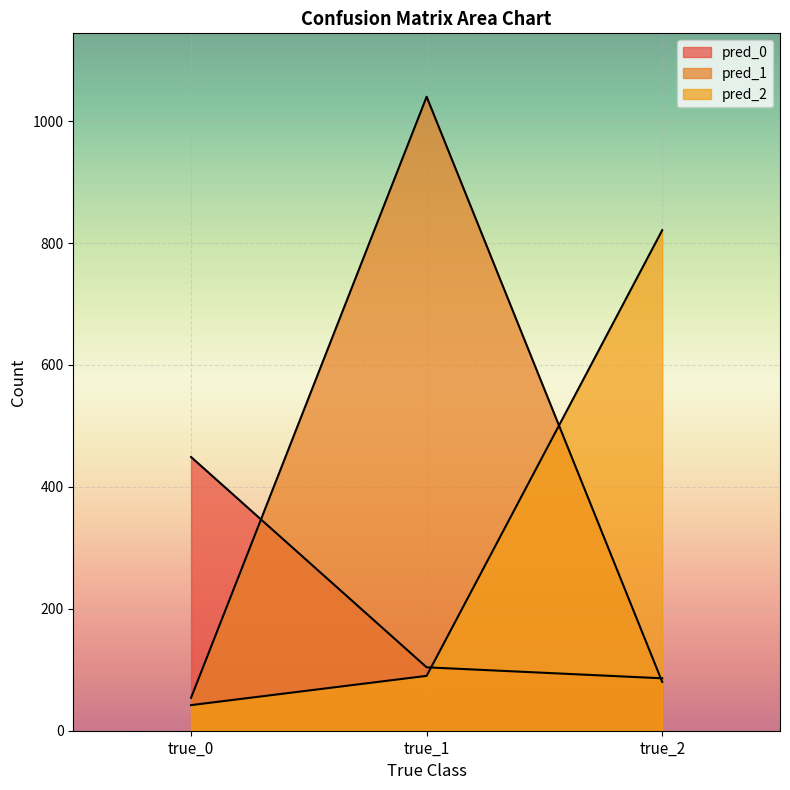

Which label corresponds to the largest value in the chart?

true_1